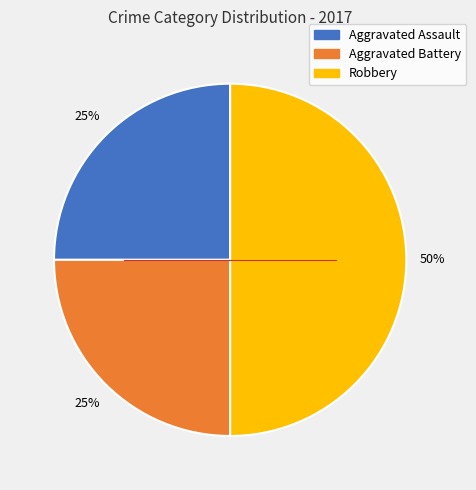

To the nearest percent, what is the difference between the largest and smallest slice percentages?

25%